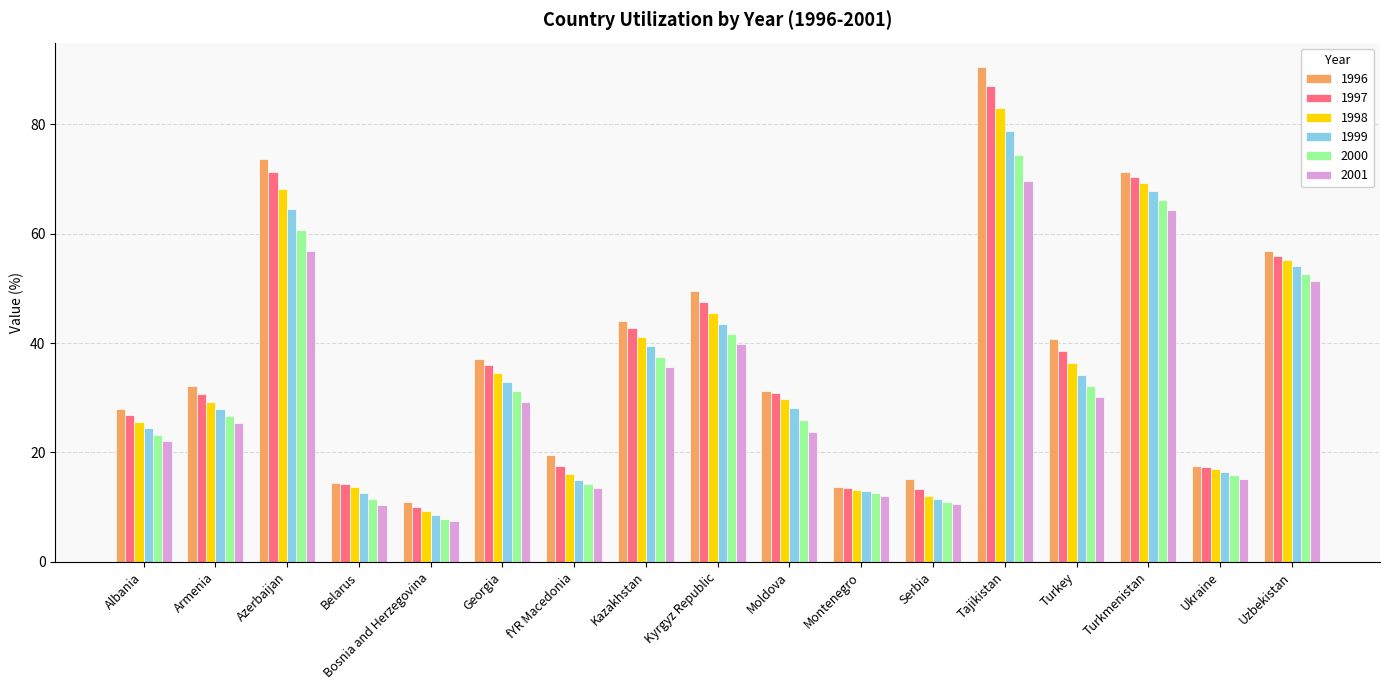

What value does the 2000 series have at Moldova?

26.0